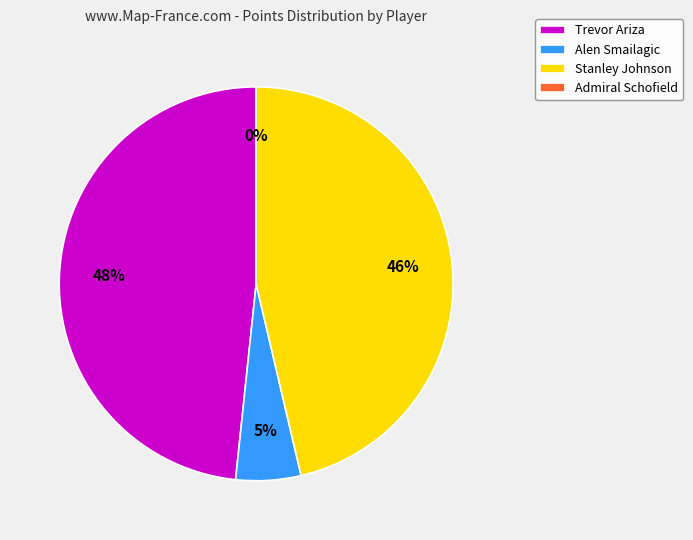

Is Stanley Johnson the majority of the pie?

No